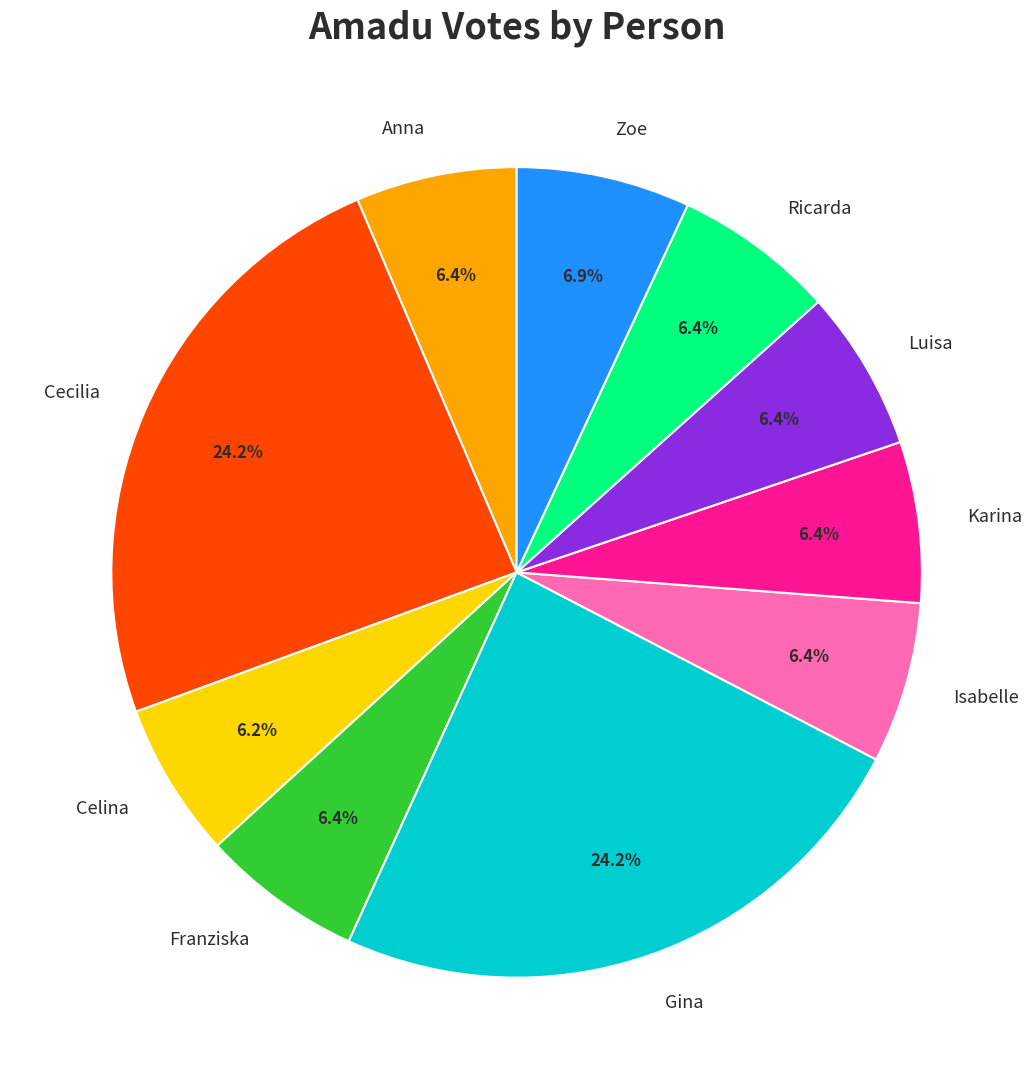

The Karina slice represents 6% of the pie. True or false?

True